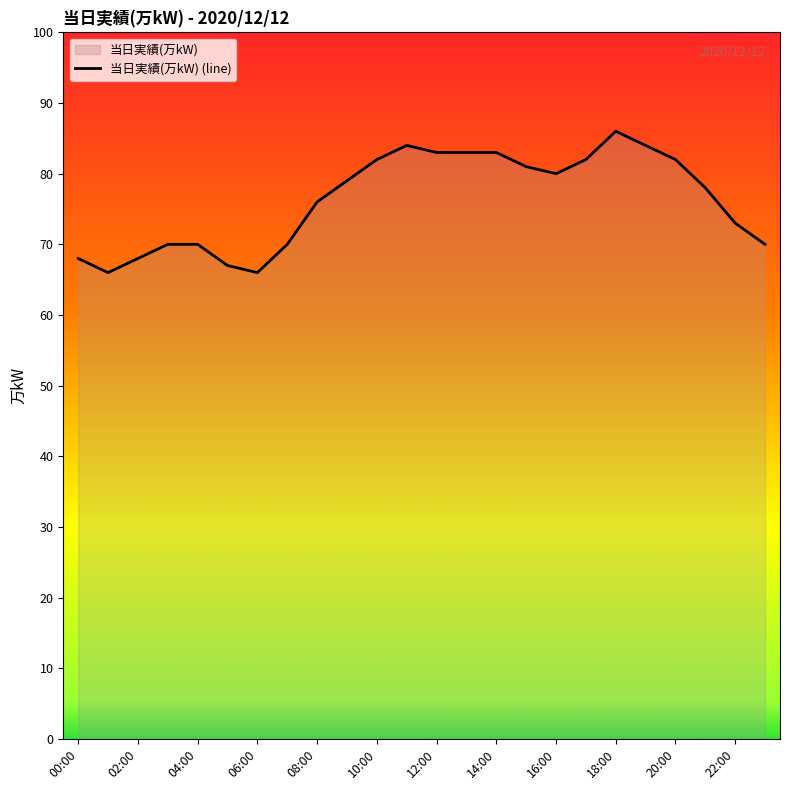

What is the ratio of the value at 14:00 to the value at 22:00?

1.1